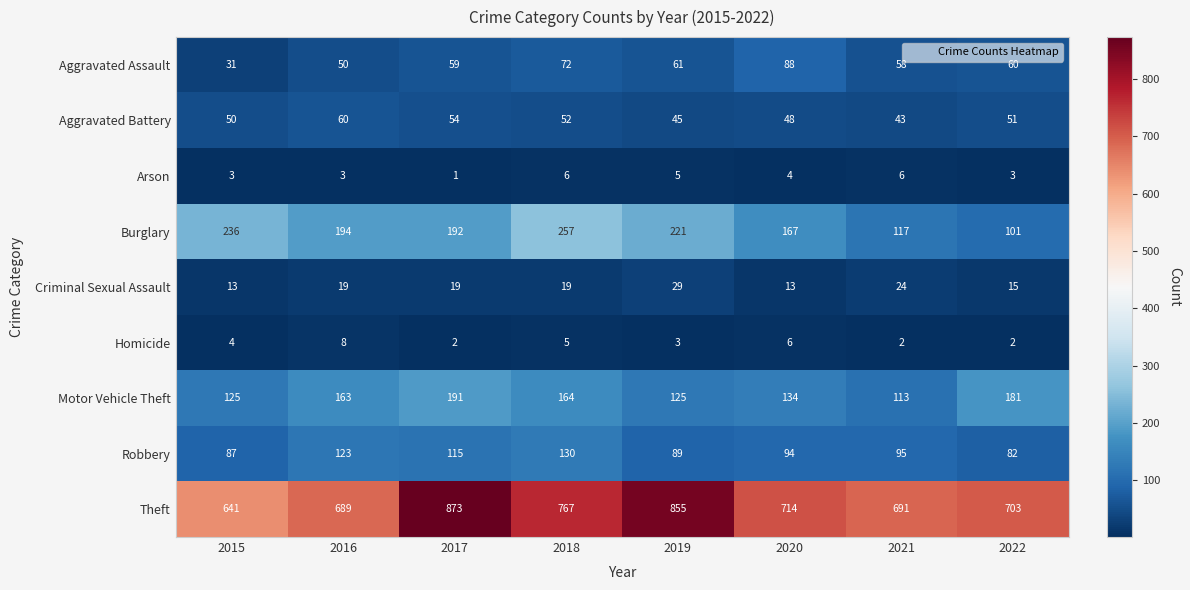

At which category is the sum across all series the highest?

2017